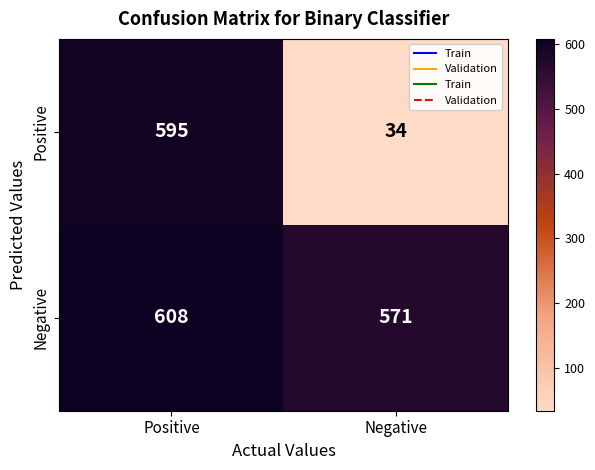

Which series has the largest total across all categories?

Negative